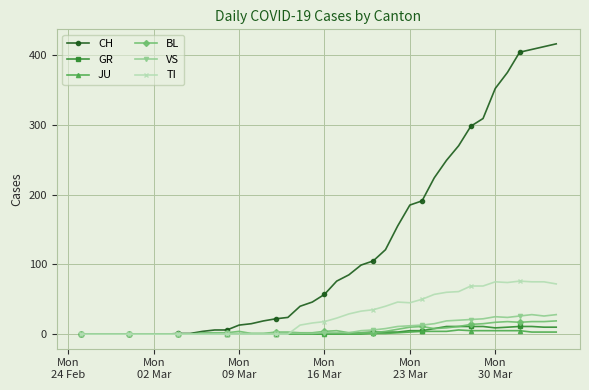

How many data points does each series have?

40